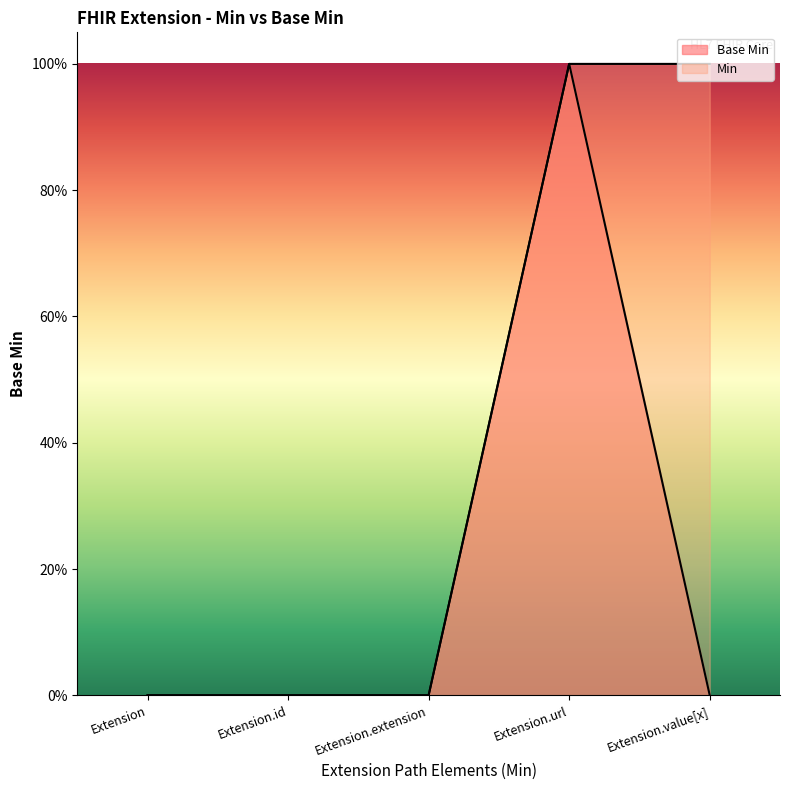

How many distinct data groups are displayed?

2